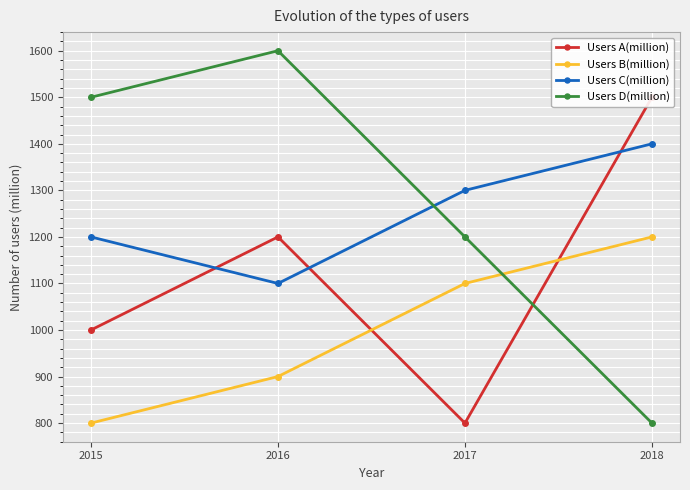

Which has a higher value, 2015 or 2017?

2015